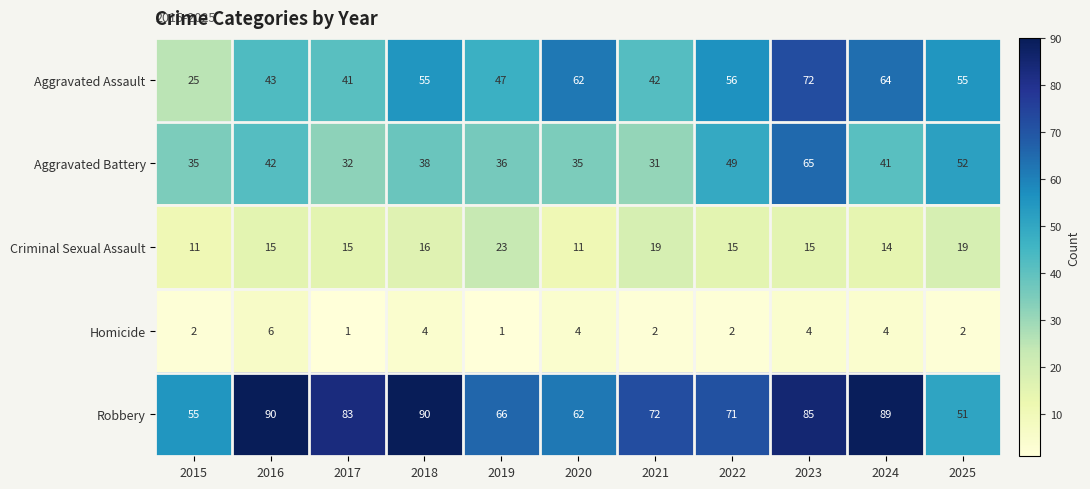

What is the lowest value of the Aggravated Battery series?

31